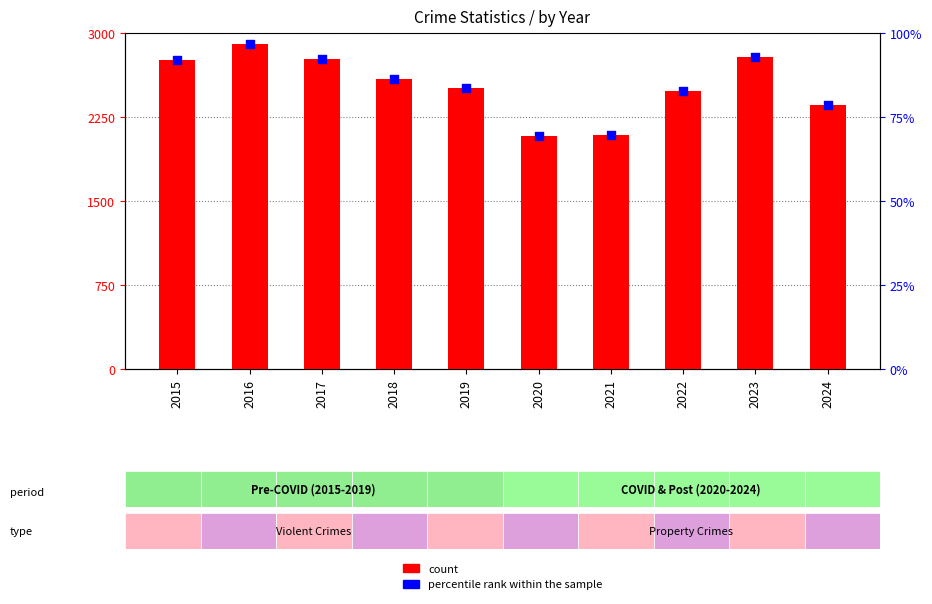

What are all the series names shown in the legend?

count, percentile rank within the sample